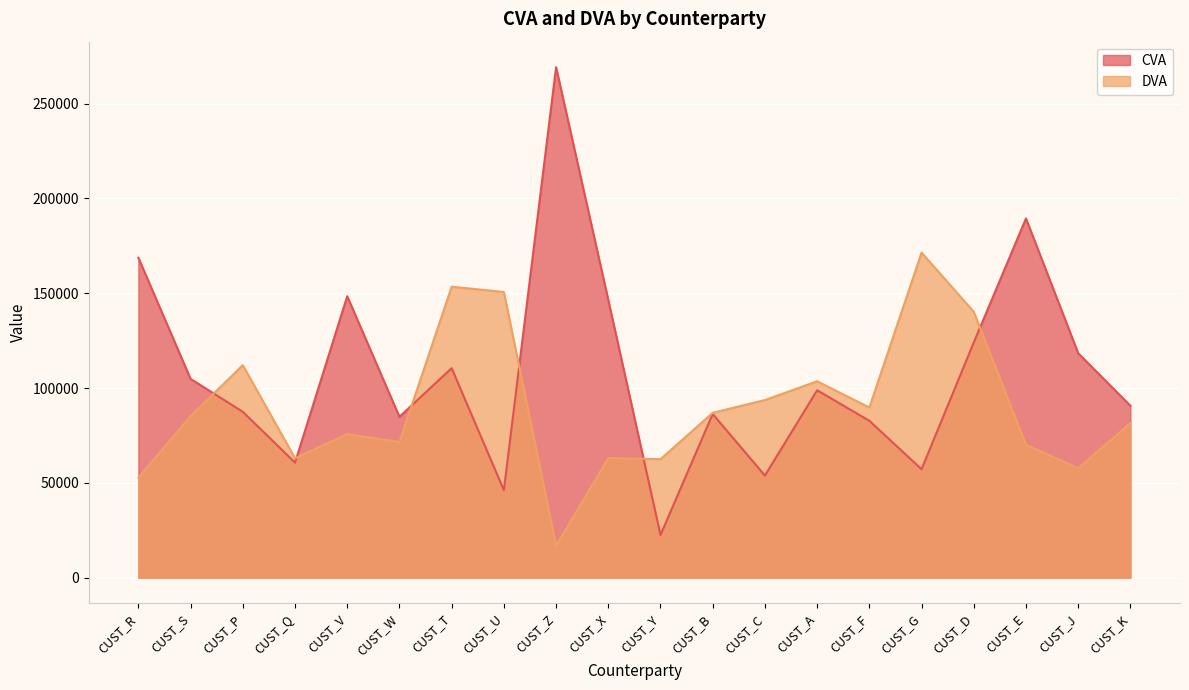

What is the greatest value displayed?

269208.7